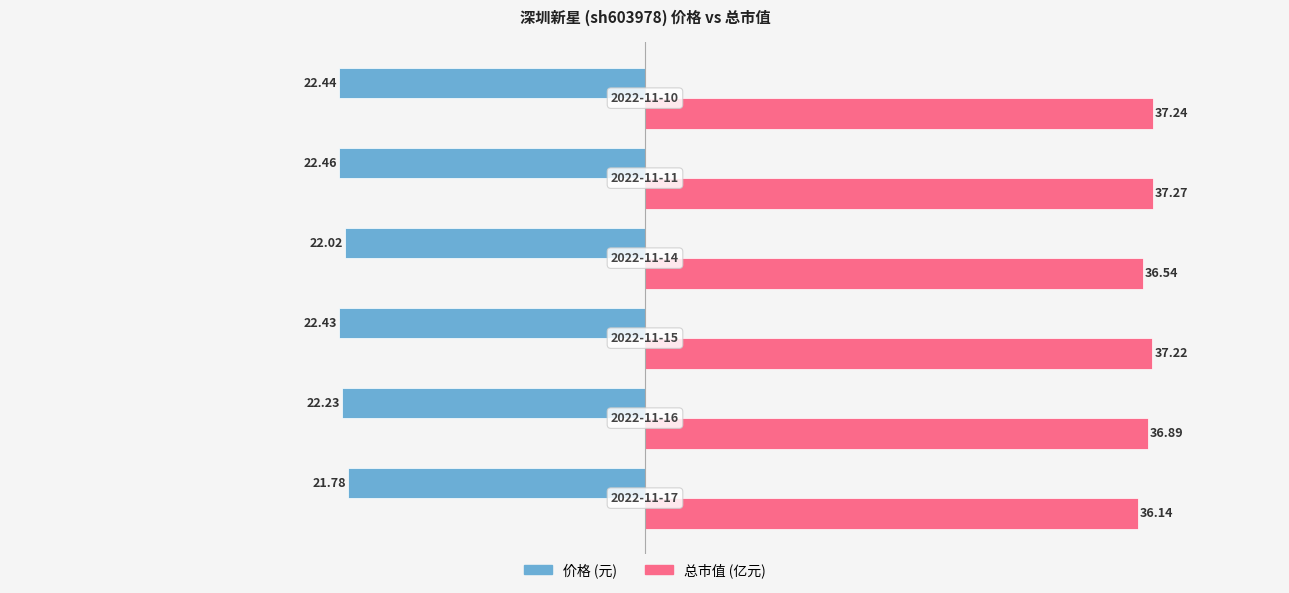

How many categories are shown in the chart?

6